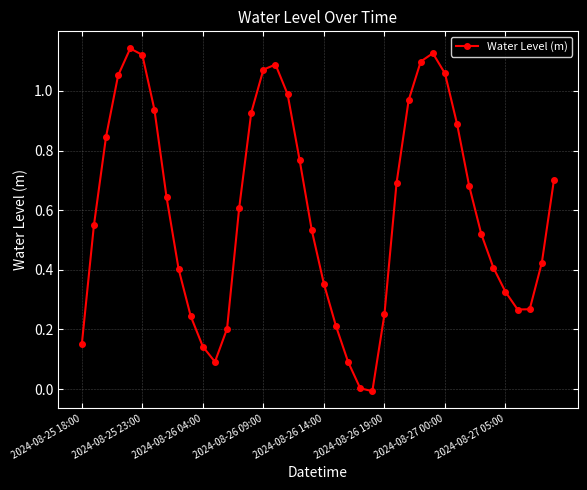

How many points are higher than both their immediate neighbors (excluding endpoints)?

3